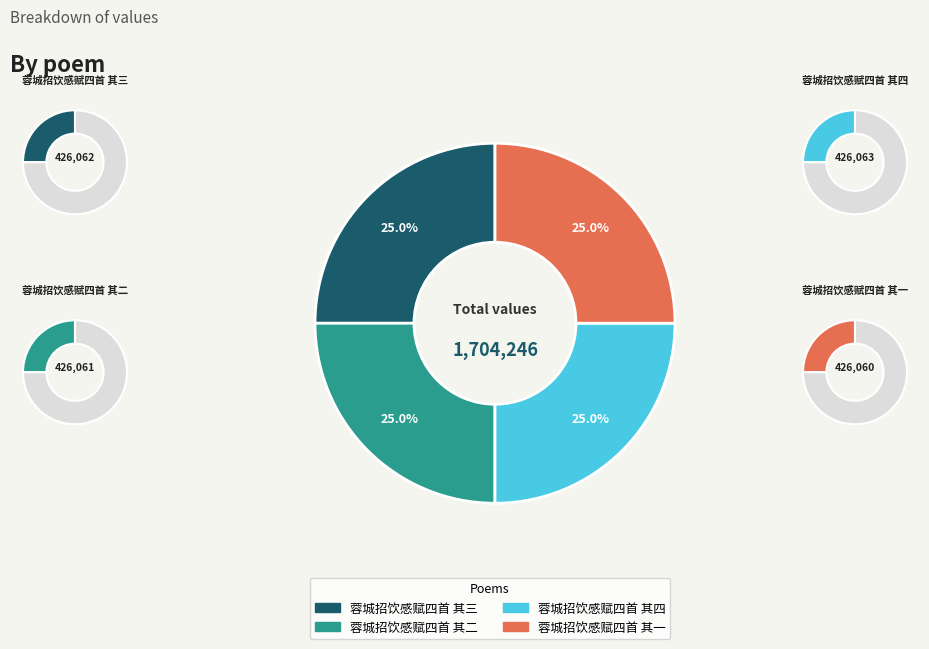

Do 蓉城招饮感赋四首 其二 and 蓉城招饮感赋四首 其三 together represent more than half of the pie?

No